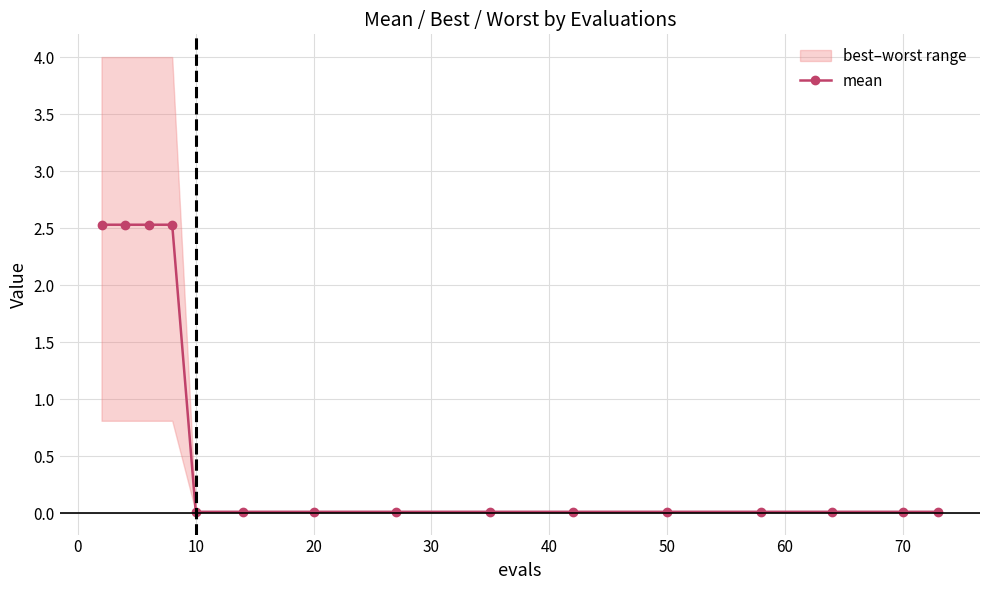

Does the chart have visible grid lines?

Yes